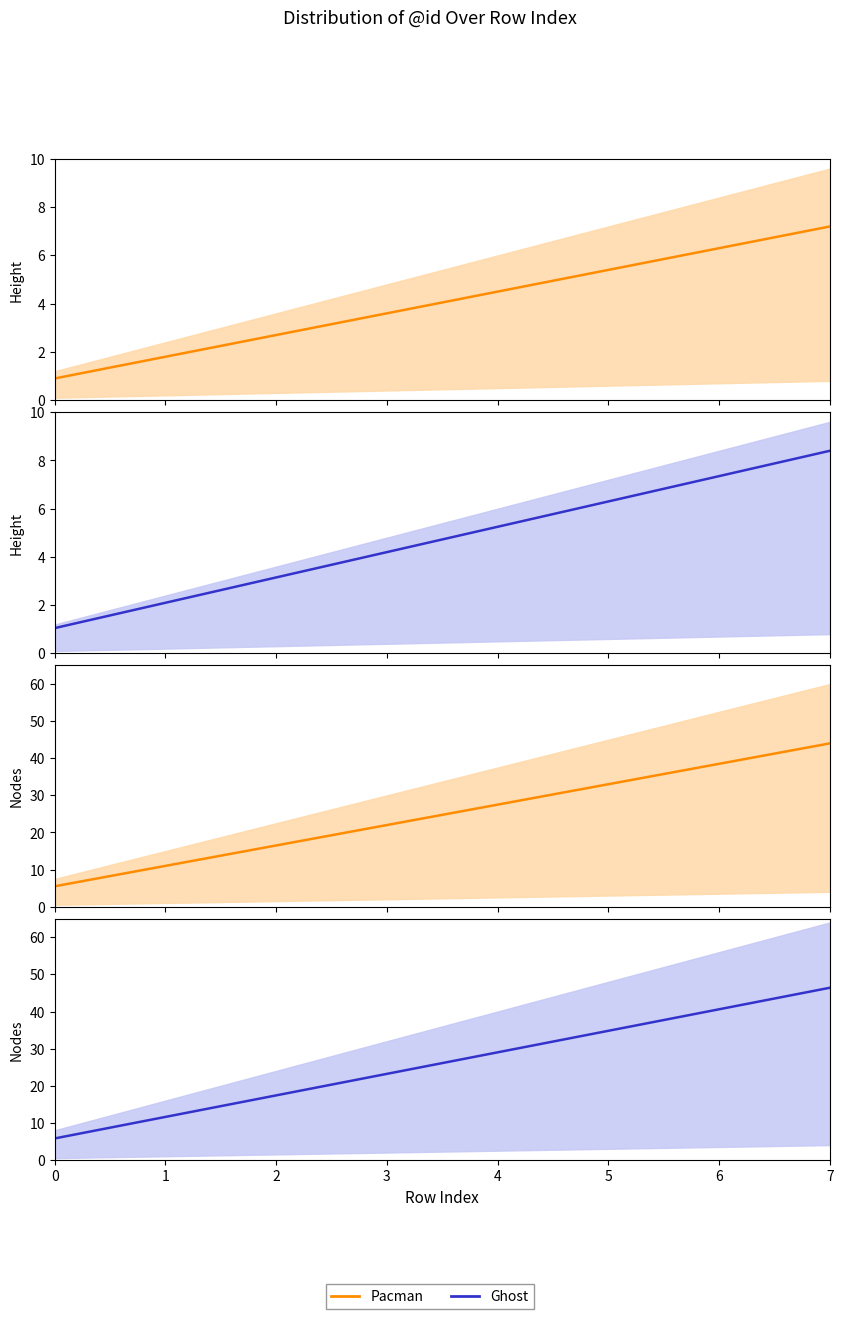

Reading left to right, list all the values displayed in this chart.

Pacman: 0=5.5	1=11.0	2=16.5	3=22.0	4=27.5	5=33.0	6=38.5	7=44.0
Ghost: 0=5.8	1=11.6	2=17.4	3=23.2	4=29.0	5=34.8	6=40.6	7=46.4